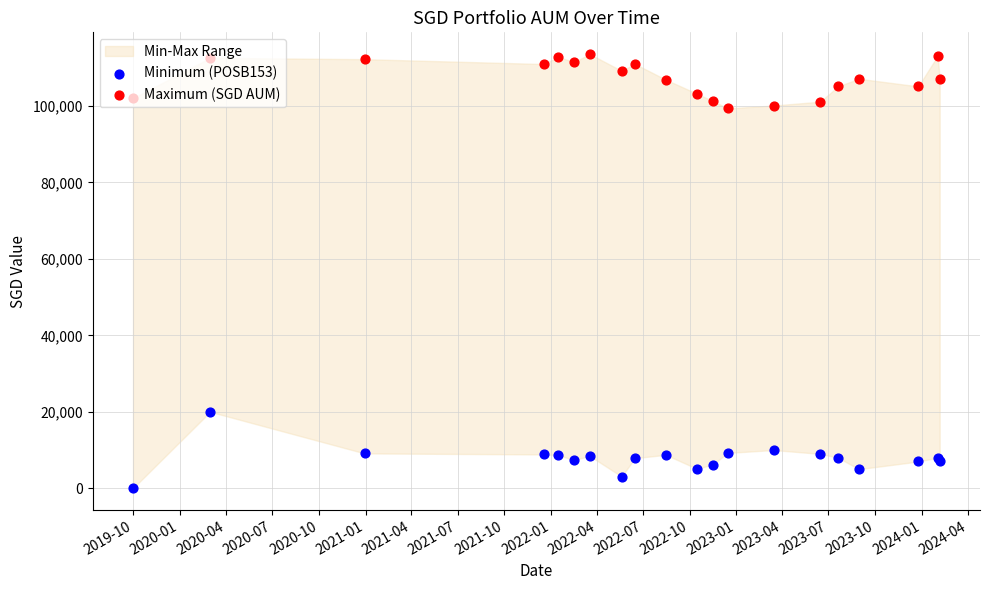

Is the value of Minimum (POSB153) at 2023-07 greater than the value of Maximum (SGD AUM) at 2022-10?

No